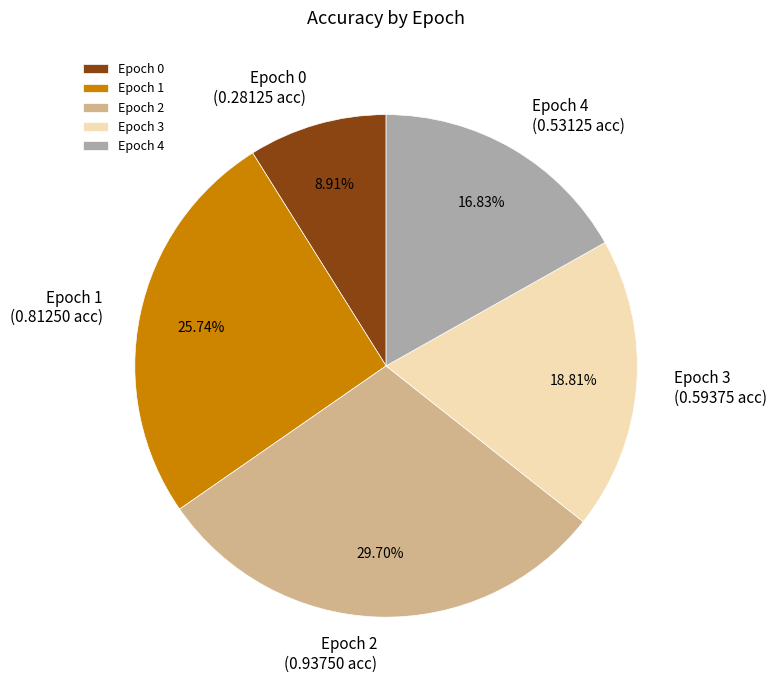

To the nearest percent, what is the average slice percentage?

20%